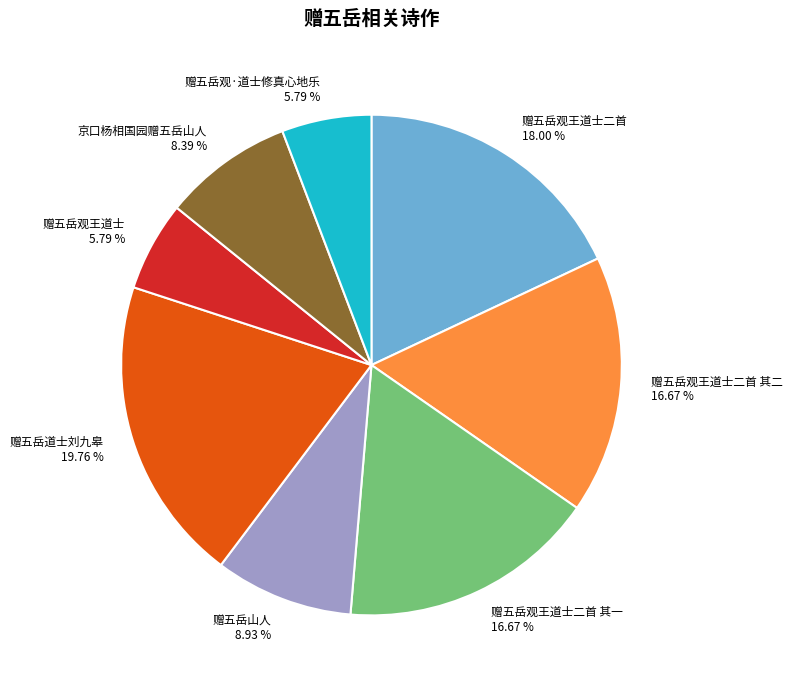

Do 赠五岳观·道士修真心地乐 and 赠五岳道士刘九皋 together represent more than half of the pie?

No